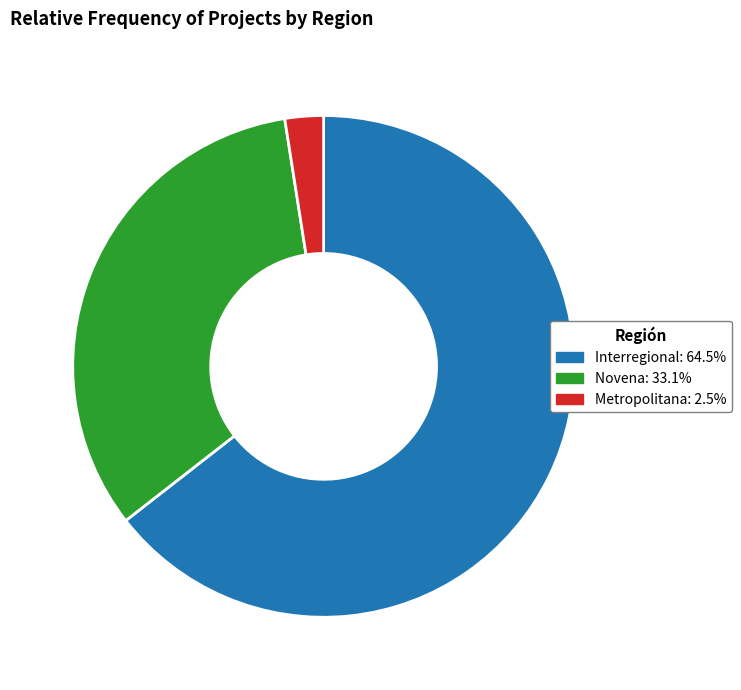

What is the majority slice?

Interregional